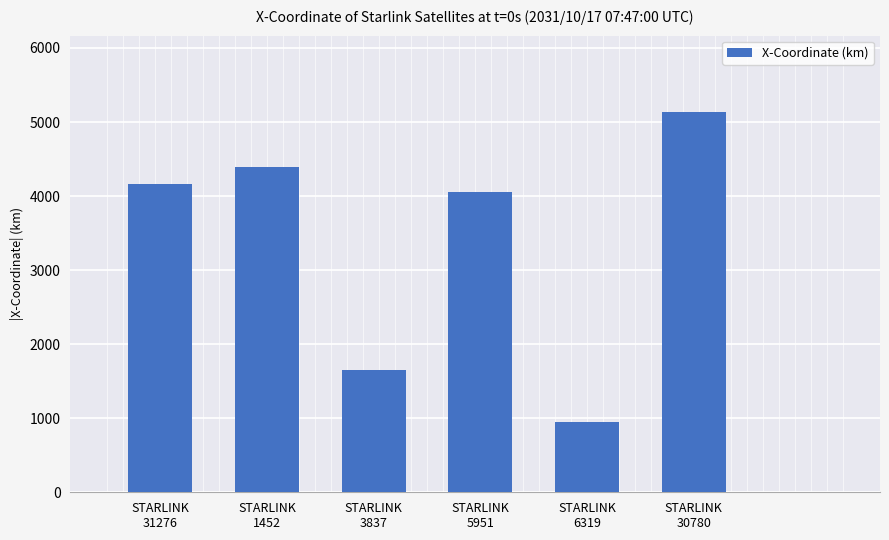

List the labels in order of value, smallest first.

STARLINK
6319, STARLINK
3837, STARLINK
5951, STARLINK
31276, STARLINK
1452, STARLINK
30780